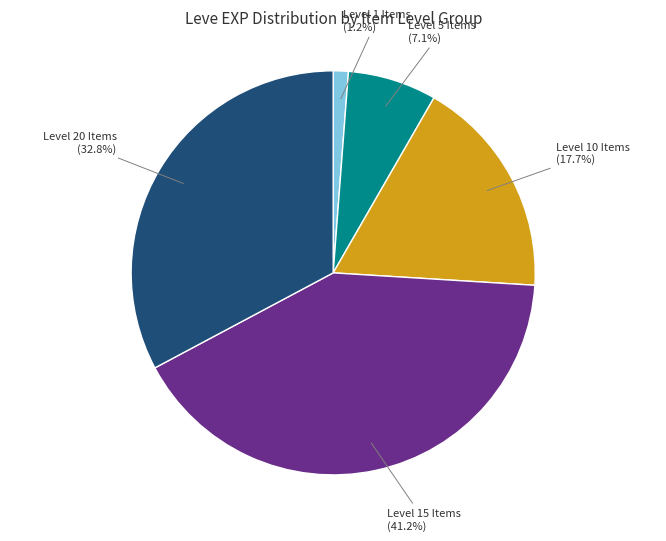

Does any single category account for the majority?

No